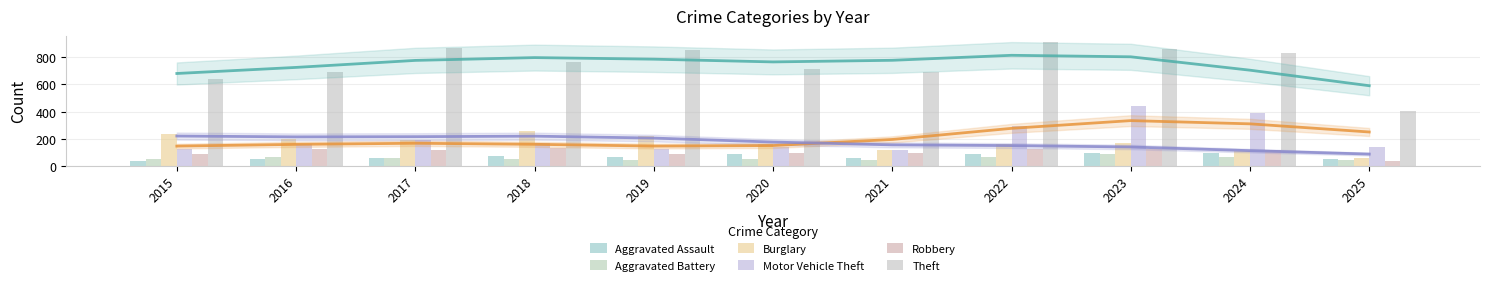

Reading left to right, transcribe all the data shown in this chart.

Aggravated Assault: 2015=31	2016=50	2017=59	2018=72	2019=61	2020=87	2021=58	2022=89	2023=93	2024=91	2025=46
Aggravated Battery: 2015=50	2016=60	2017=54	2018=52	2019=45	2020=48	2021=43	2022=66	2023=83	2024=64	2025=39
Burglary: 2015=236	2016=194	2017=192	2018=257	2019=221	2020=163	2021=117	2022=163	2023=167	2024=110	2025=55
Motor Vehicle Theft: 2015=125	2016=163	2017=191	2018=164	2019=125	2020=134	2021=113	2022=292	2023=444	2024=388	2025=136
Robbery: 2015=87	2016=123	2017=115	2018=130	2019=89	2020=94	2021=95	2022=125	2023=125	2024=119	2025=37
Theft: 2015=641	2016=689	2017=873	2018=767	2019=855	2020=713	2021=691	2022=912	2023=861	2024=830	2025=401